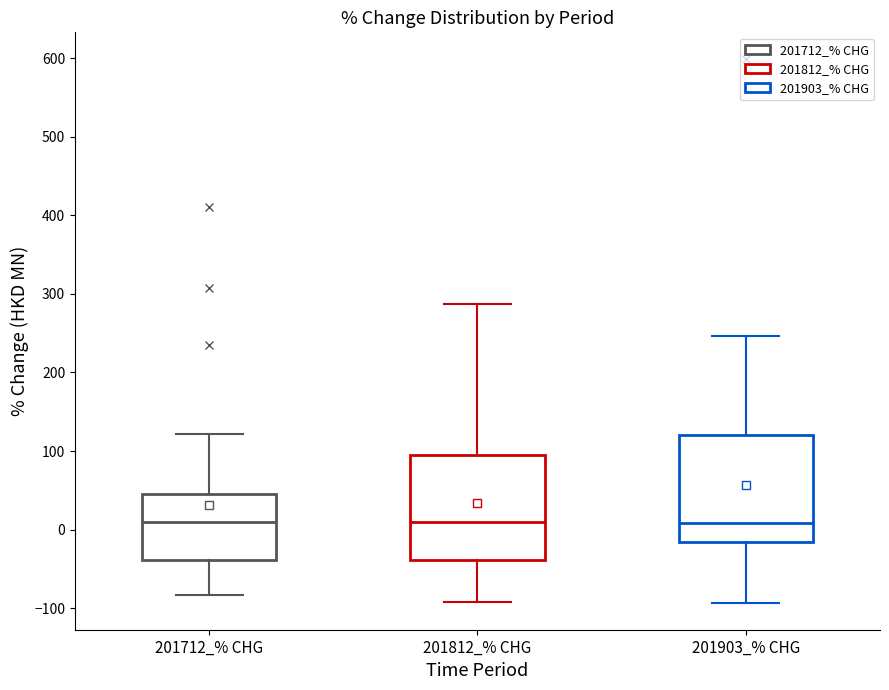

Reading left to right, read every box against the y-axis: the position of its median line, the range the box covers, and the ends of its whiskers. The values are not printed on the chart, so give them approximately, as read against the axis.

201712_% CHG: median 10, box -40 to 50, whiskers -80 to 120
201812_% CHG: median 10, box -40 to 100, whiskers -90 to 290
201903_% CHG: median 10, box -20 to 120, whiskers -90 to 250